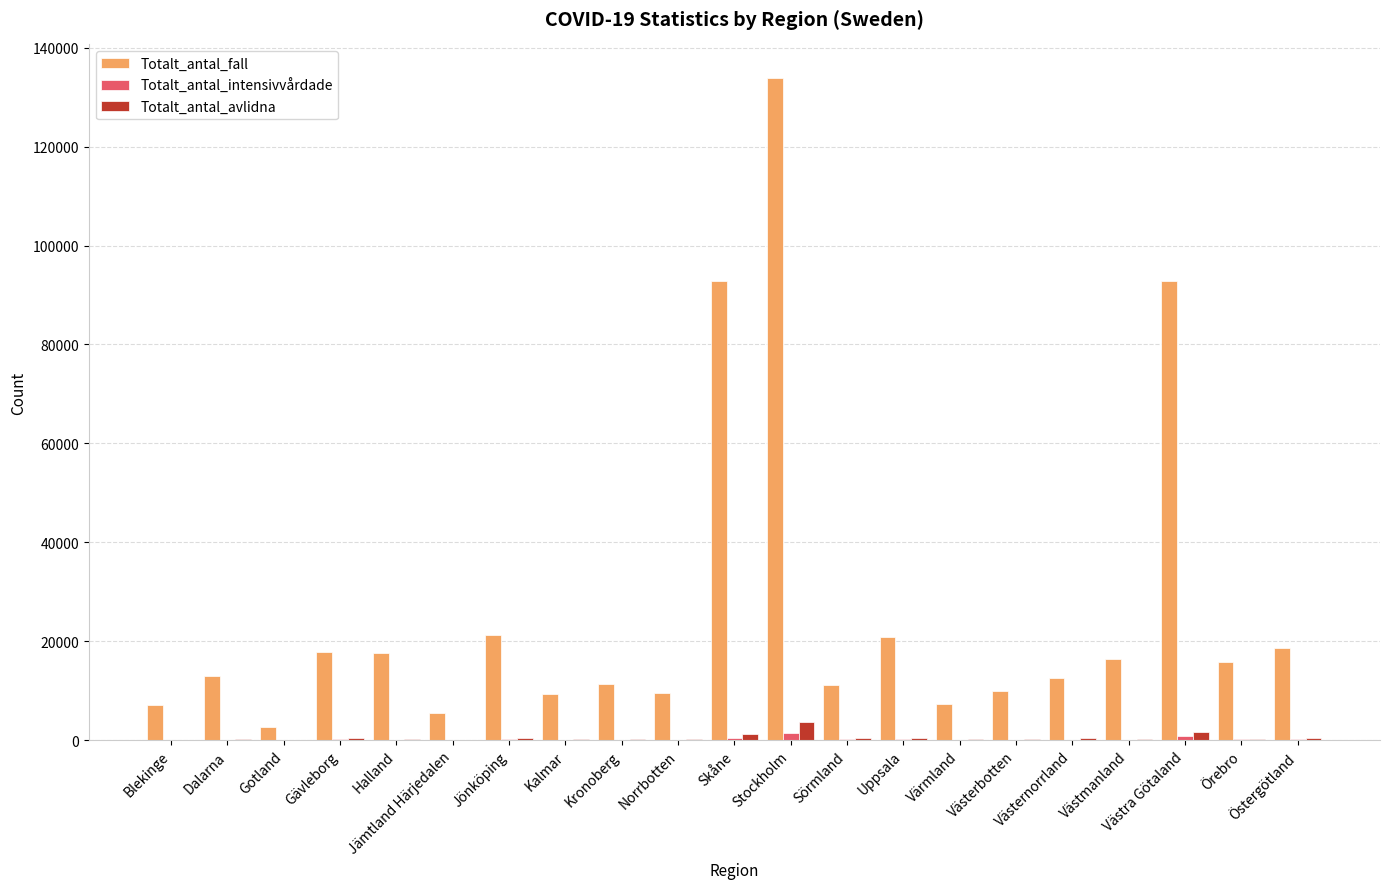

What is the maximum value for Totalt_antal_fall?

133990